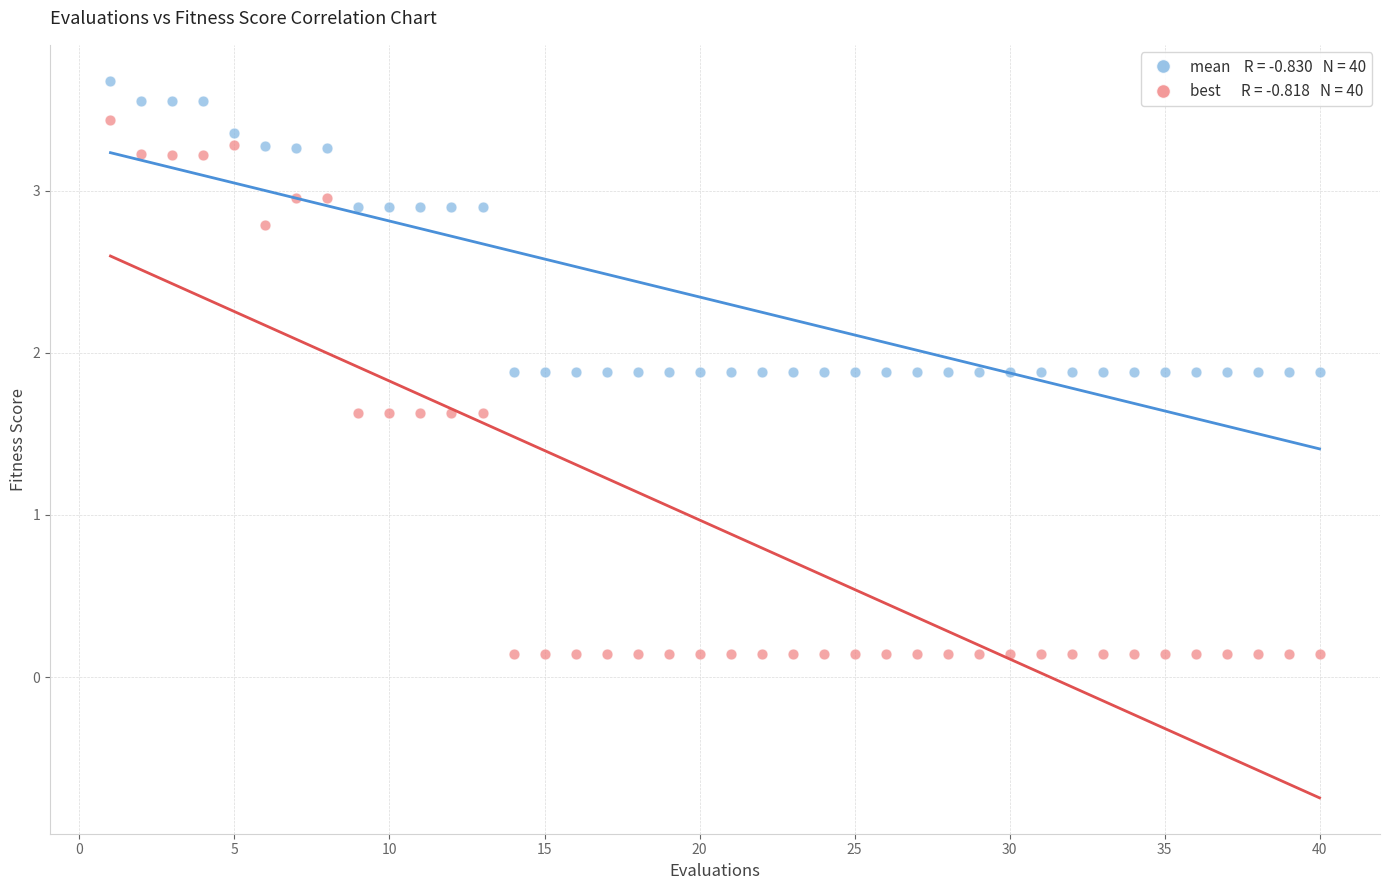

Across all data points, what is the range of X values (max minus min)?

39.0